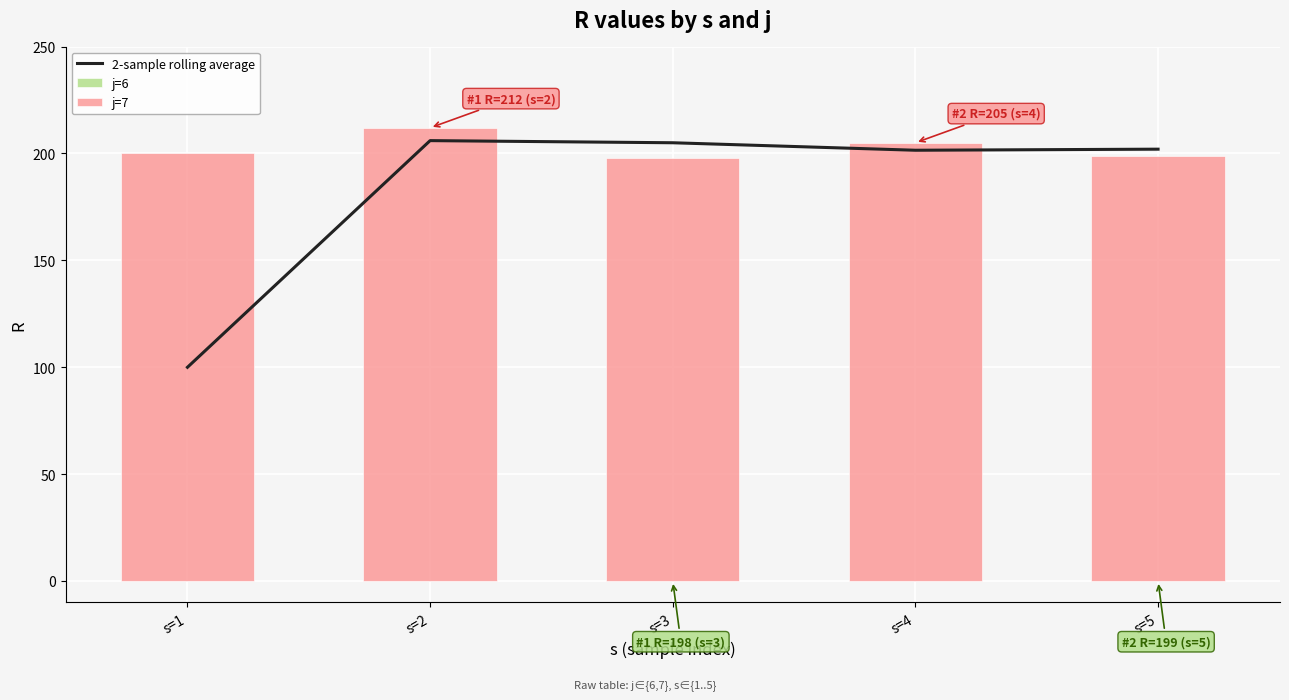

What is the value of the 2-sample rolling average bar at the 1st from the left?

100.0